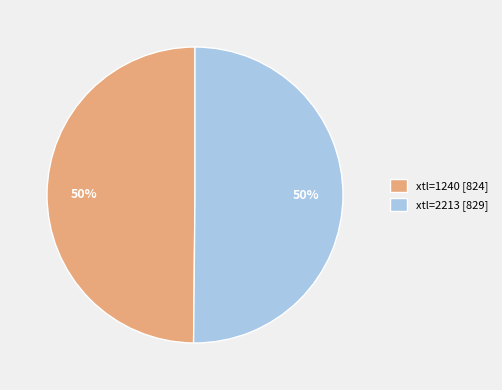

To the nearest percent, what is the average slice percentage?

50%